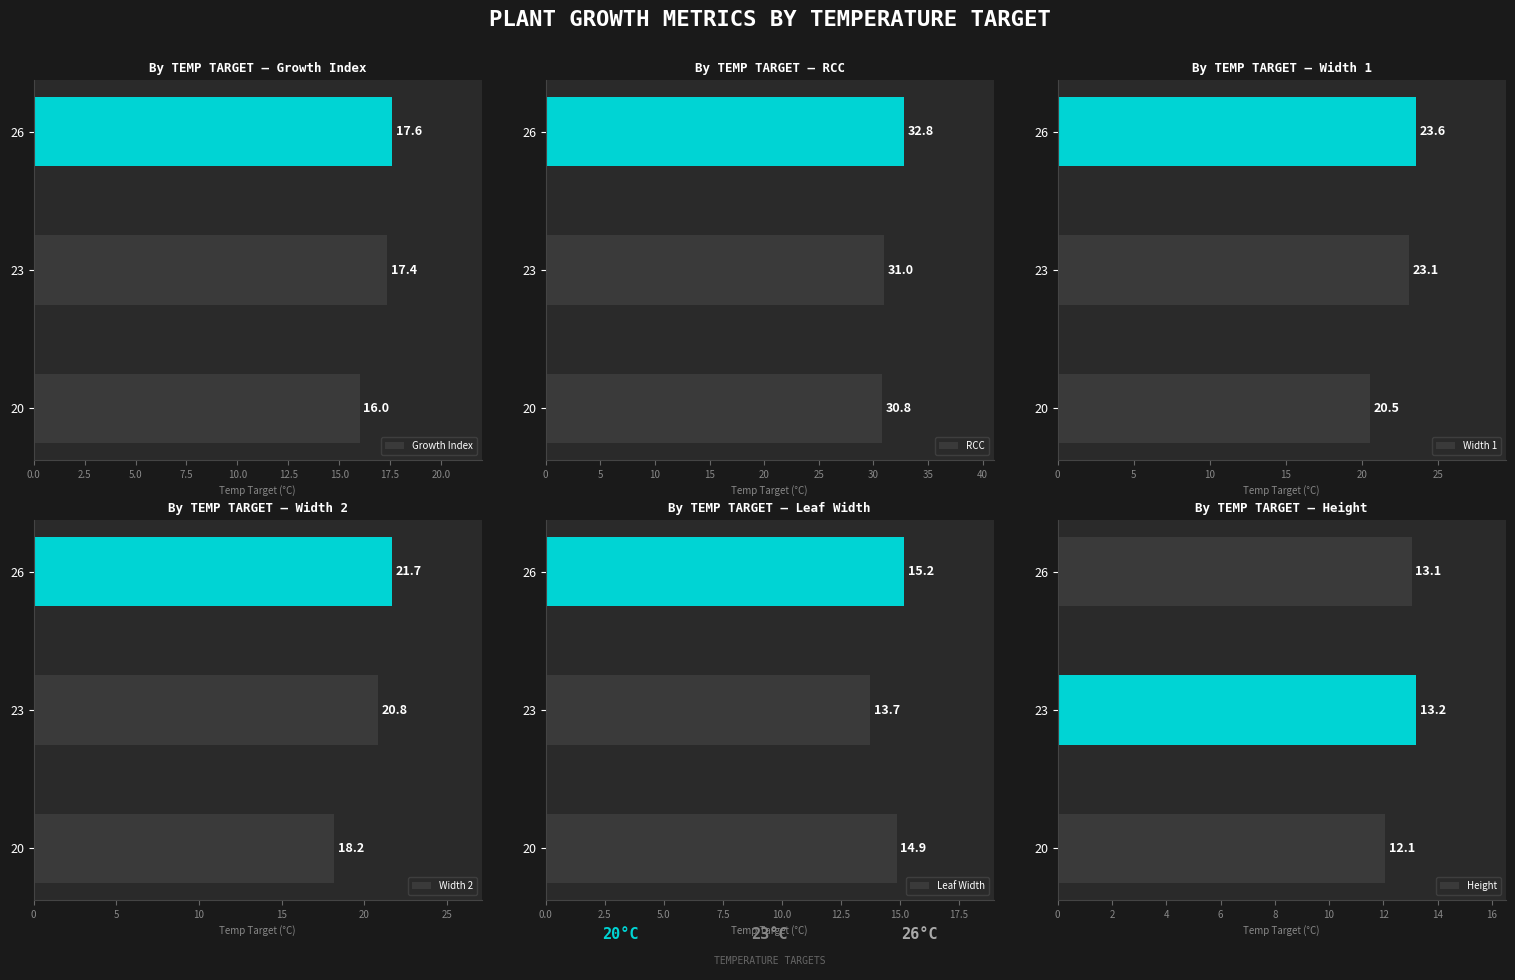

What are all the series names shown in the legend?

Growth Index, RCC, Width 1, Width 2, Leaf Width, Height